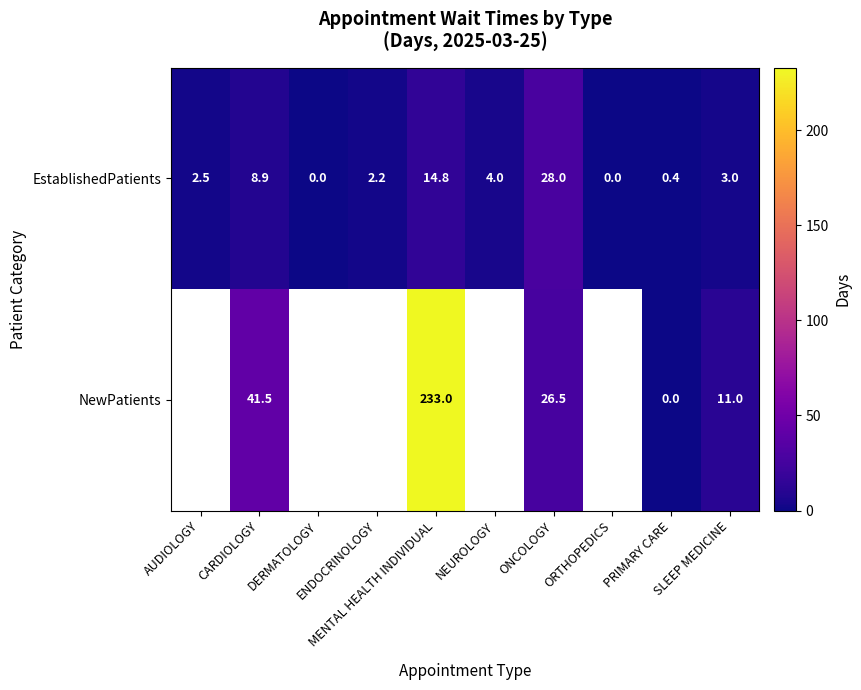

How many distinct data groups are displayed?

2